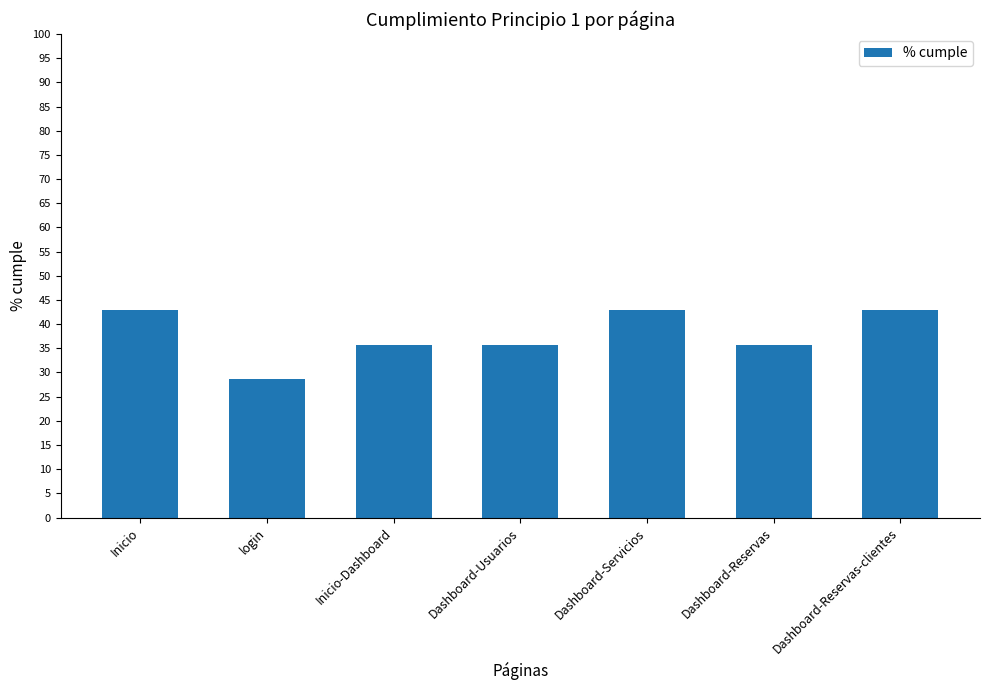

Reading left to right, extract all data points from this chart.

42.9	28.6	35.7	35.7	42.9	35.7	42.9